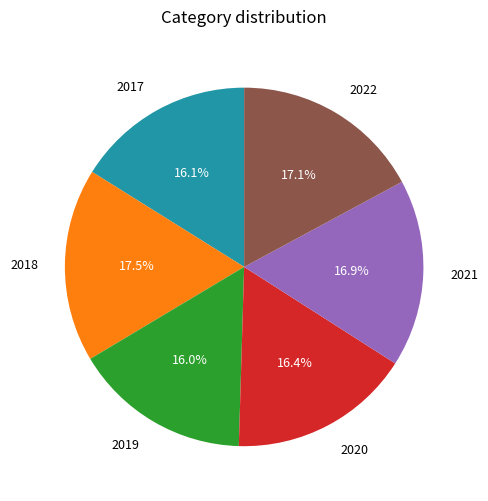

Approximately how many times larger is the value at 2020 compared to 2017?

1.0